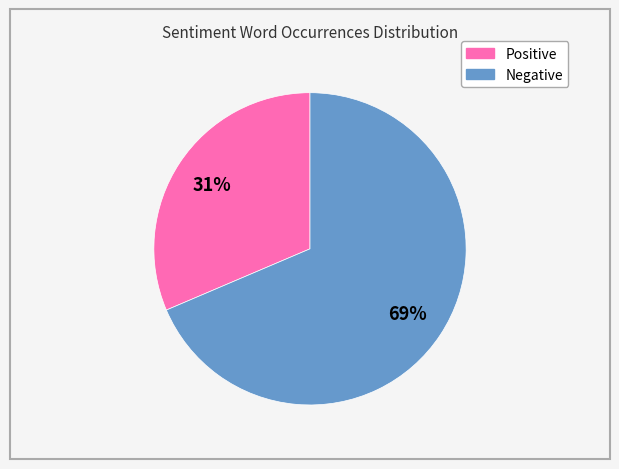

How many segments does this pie chart have?

2